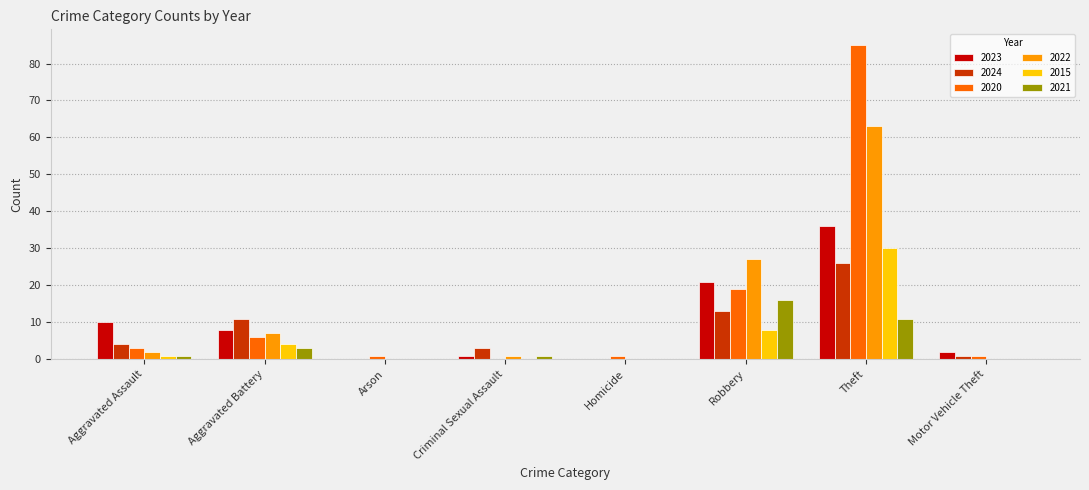

What is the sum of all 2024 values?

58